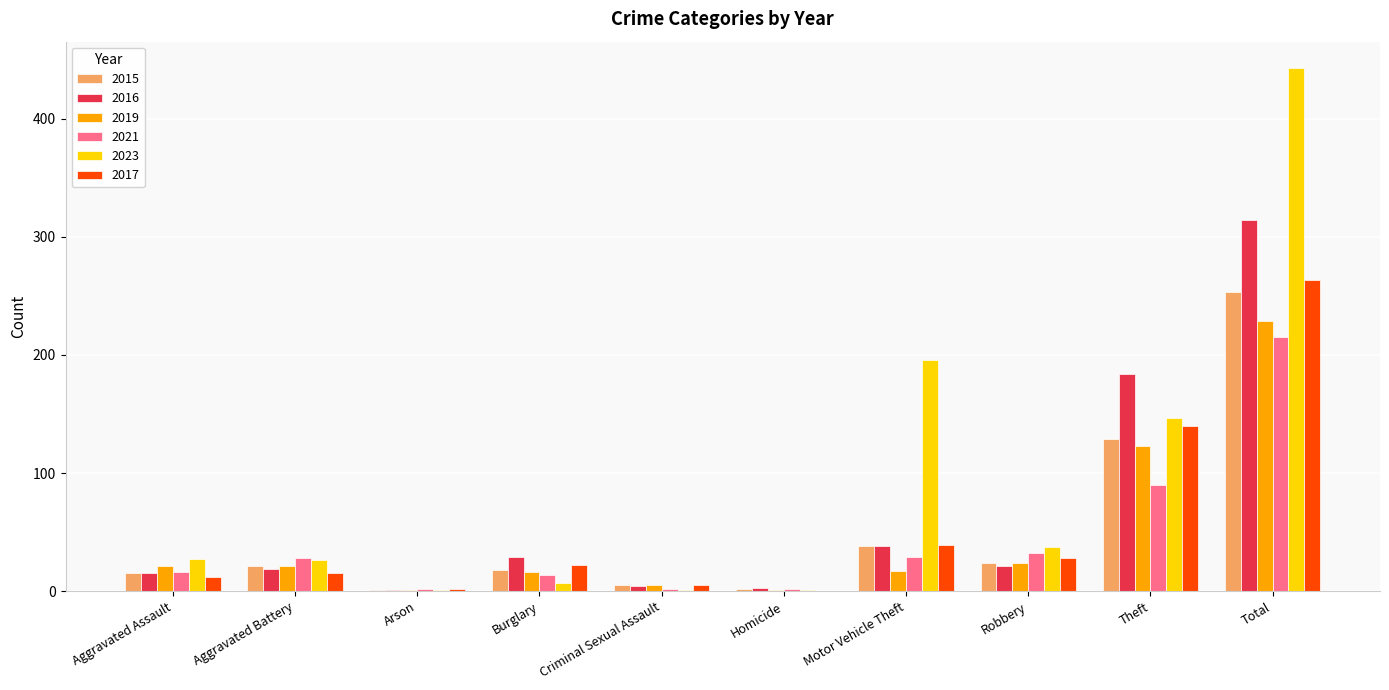

Which series has the widest spread of values?

2023